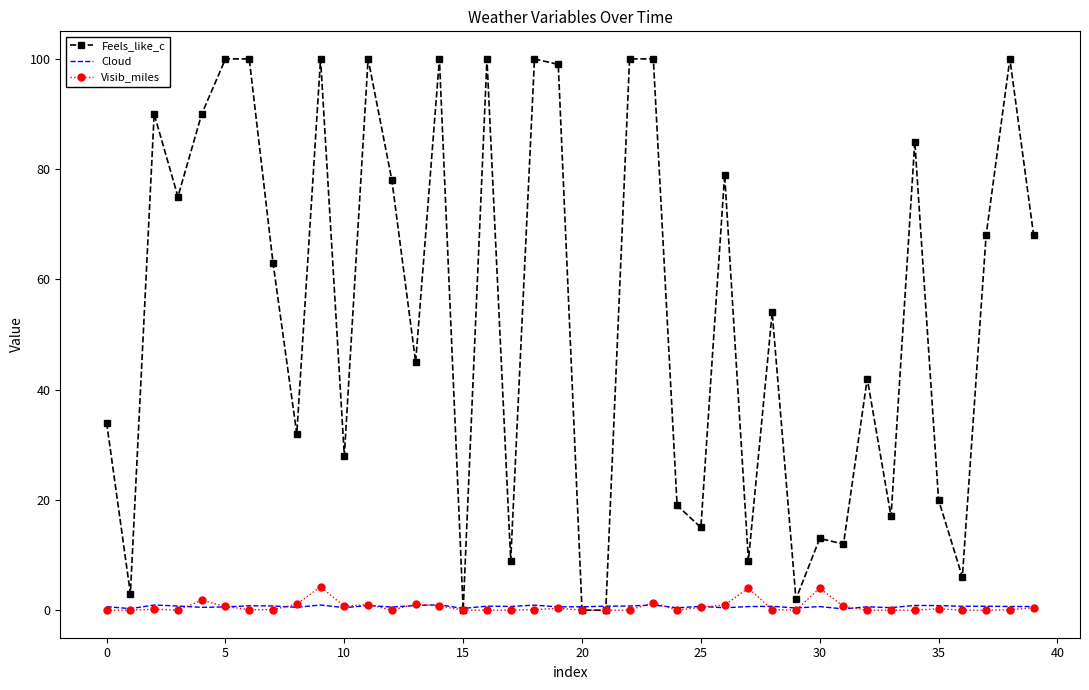

Which series has the largest total across all categories?

Feels_like_c